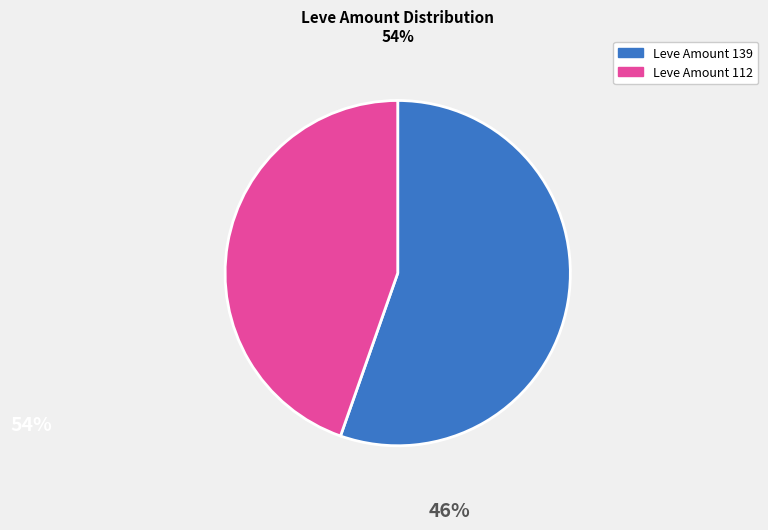

Is there a majority slice in this chart?

Yes